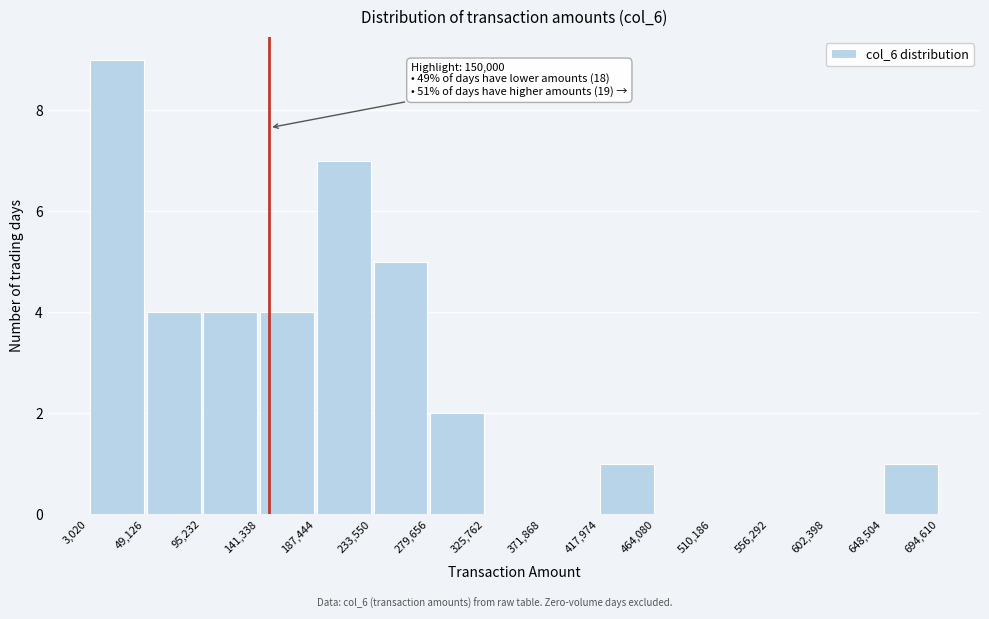

Over which range of the x-axis is the bar tallest?

3,020 to 49,126